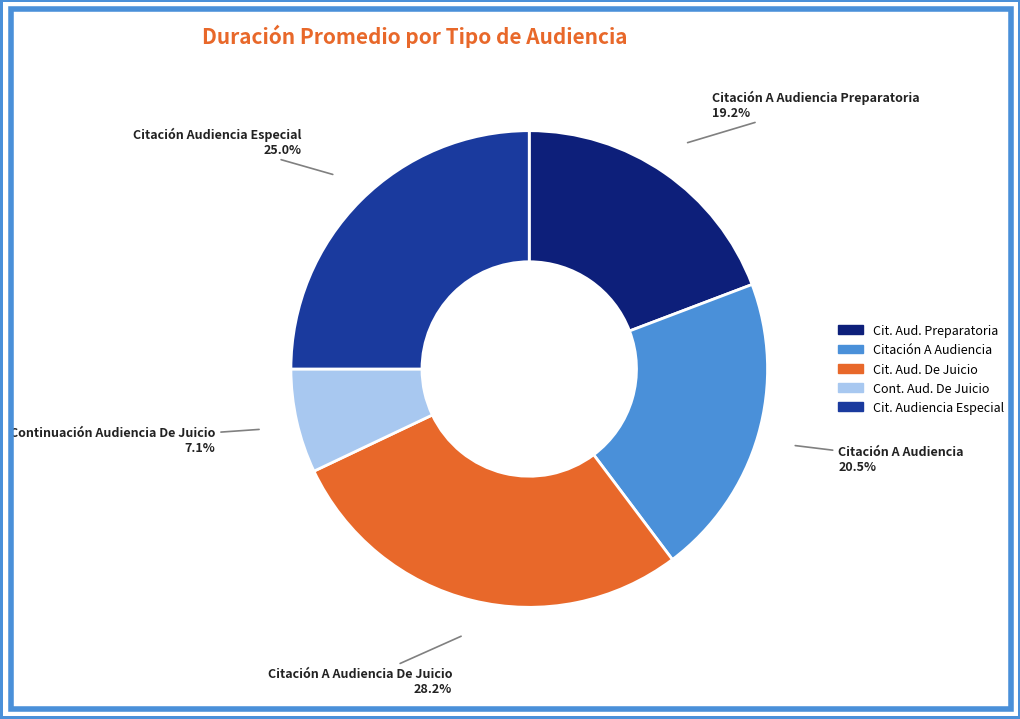

Is there any slice that represents more than half of the pie?

No